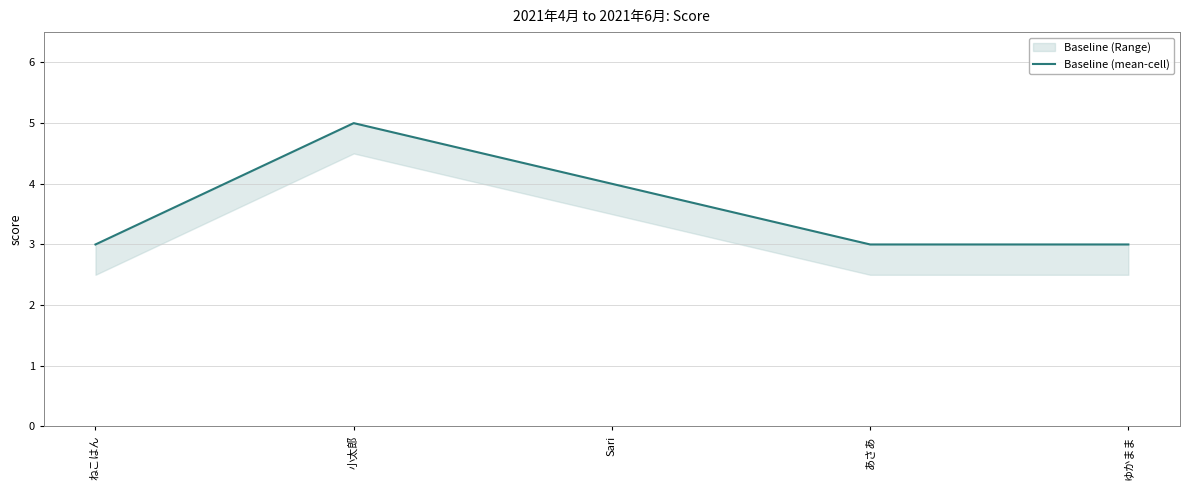

Rank the categories by value from highest to lowest.

小太郎, Sari, ねこはん, あさあ, ゆかまま